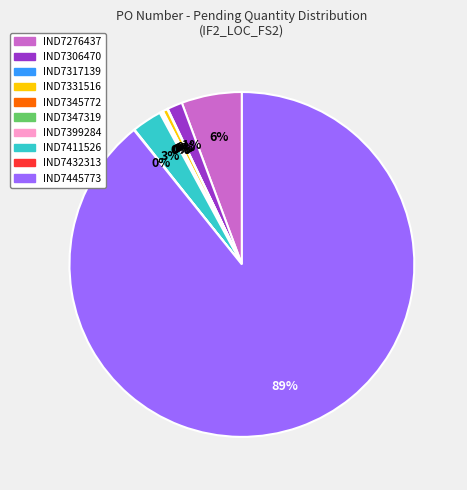

Between IND7306470 and IND7331516, which is larger?

IND7306470